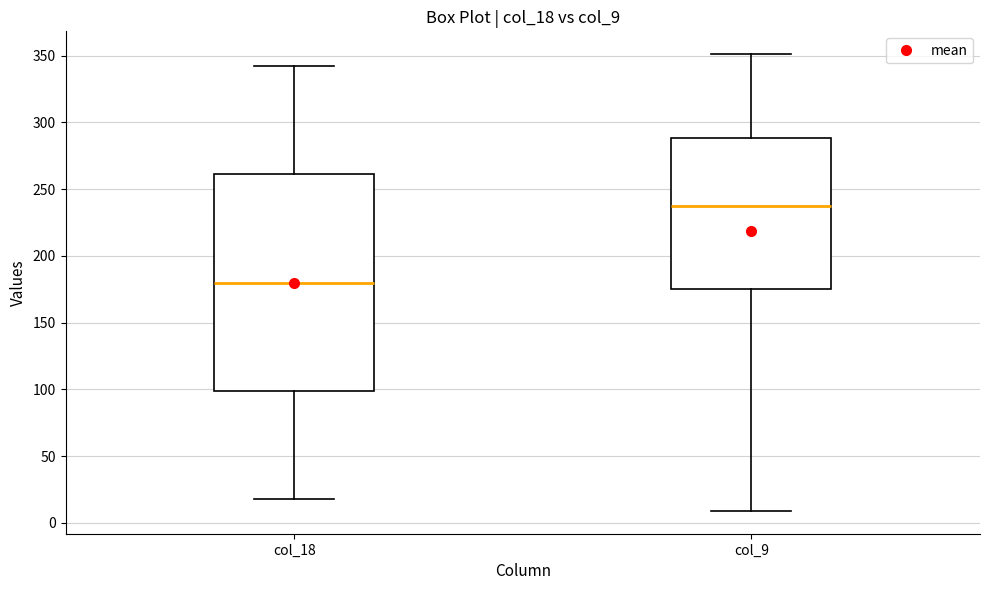

Reading left to right, transcribe this box plot: for each box, give where its median line is, the range the box spans, and where its two whiskers end, as read against the y-axis. The values are not printed on the chart, so give them approximately, as read against the axis.

col_18: median 180, box 100 to 260, whiskers 20 to 340
col_9: median 235, box 175 to 290, whiskers 10 to 350